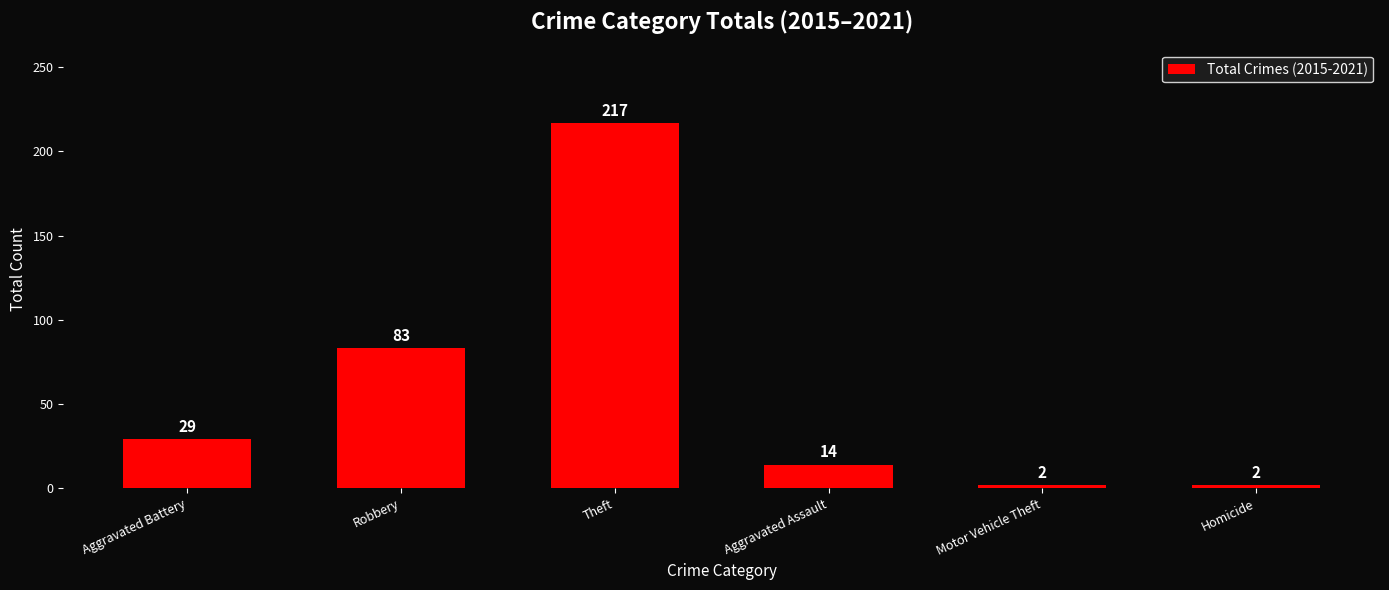

What is the maximum value shown in the chart?

217